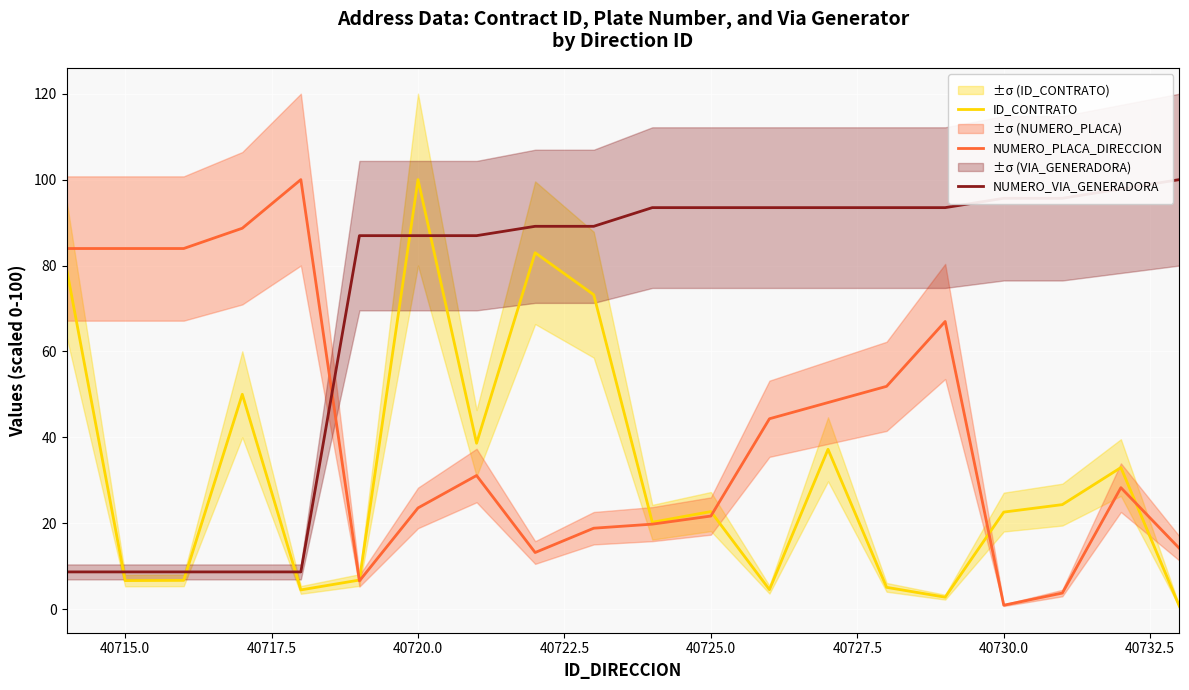

Which series has the largest range (max minus min)?

ID_CONTRATO